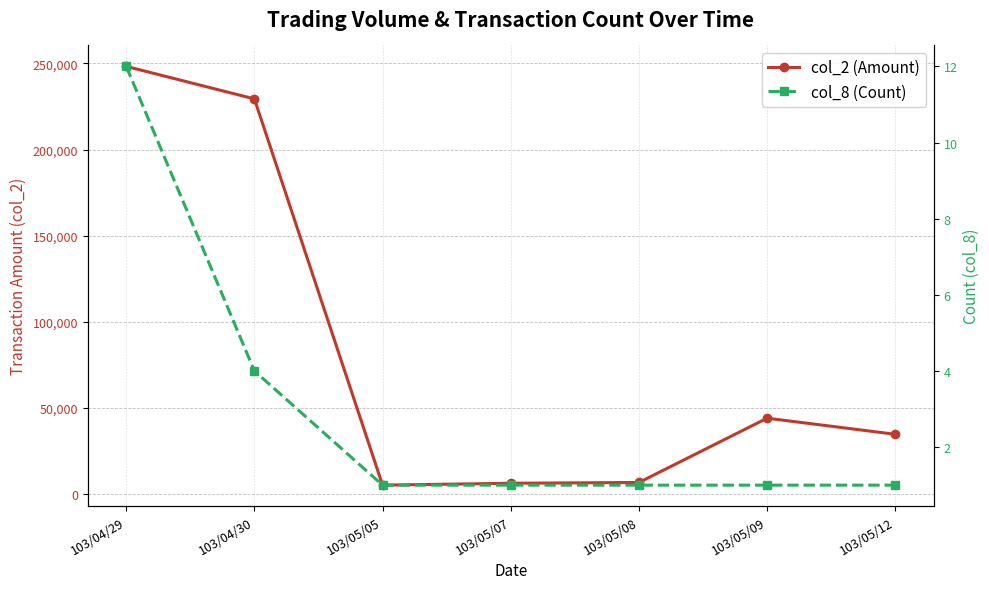

What is the highest value of the col_2 (Amount) series?

248310